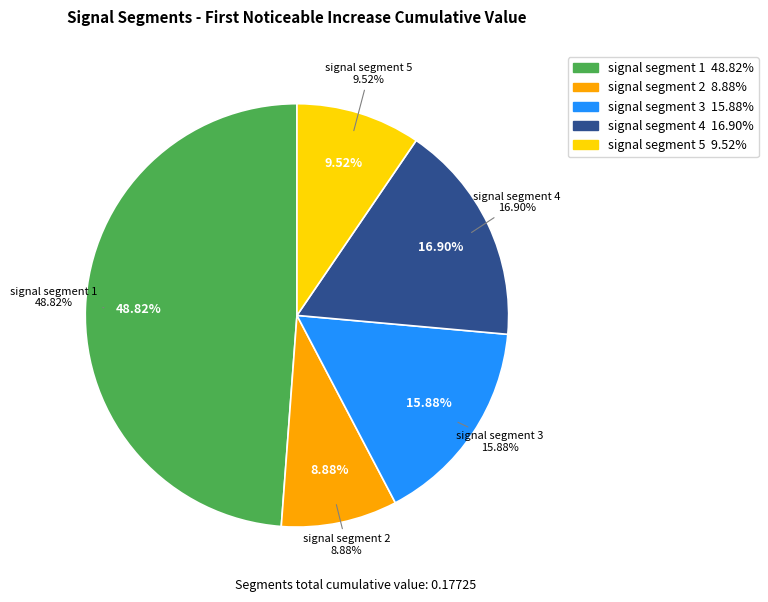

Rank the categories by value from lowest to highest.

signal segment 2, signal segment 5, signal segment 3, signal segment 4, signal segment 1